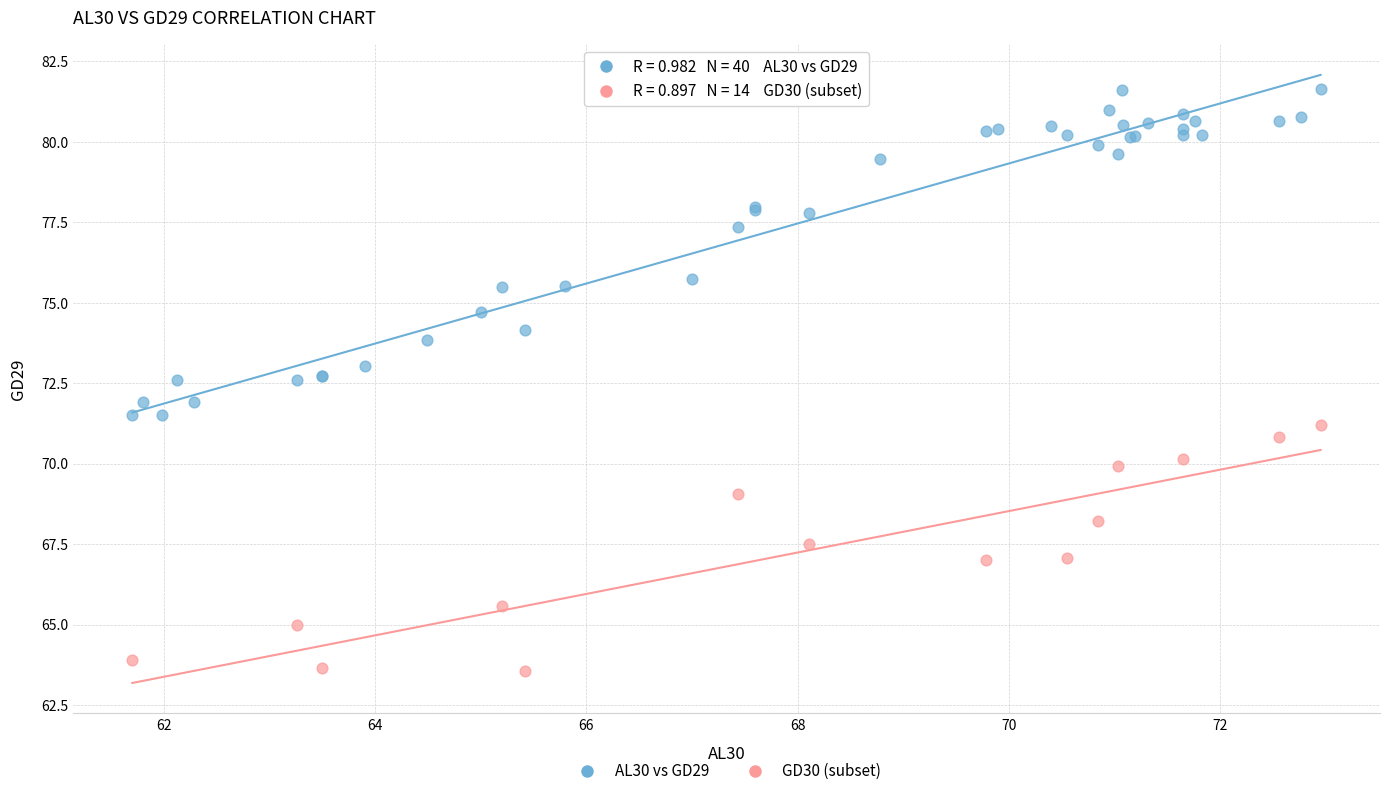

Which series contains the highest Y value?

AL30 vs GD29